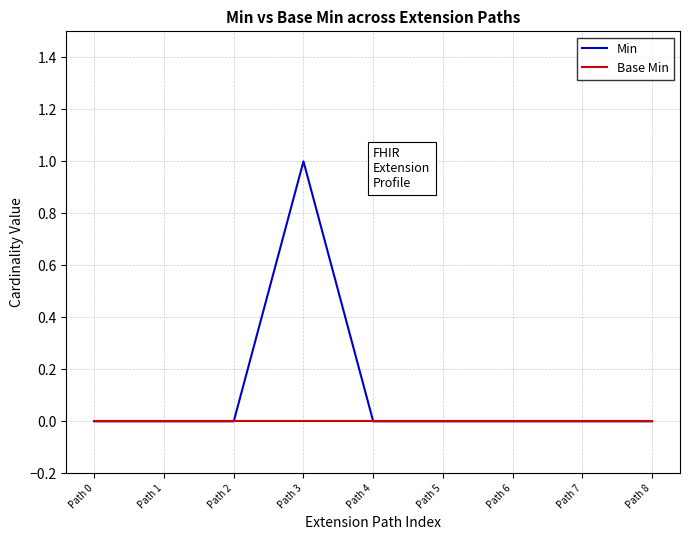

Which series has the widest spread of values?

Min